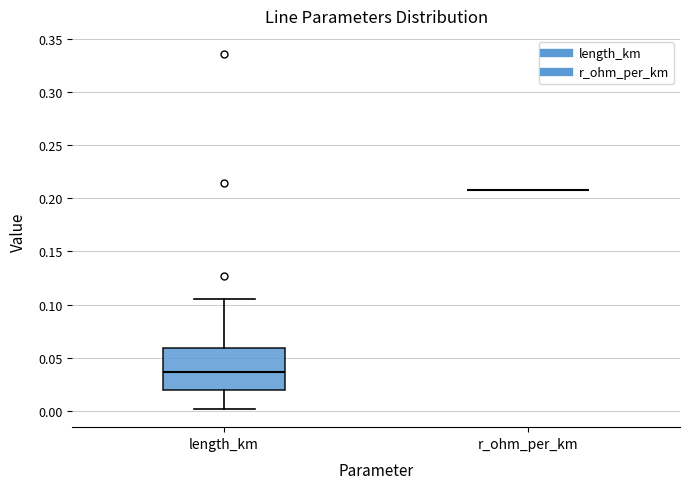

Comparing the boxes themselves (not the whiskers), which one is the tallest?

length_km